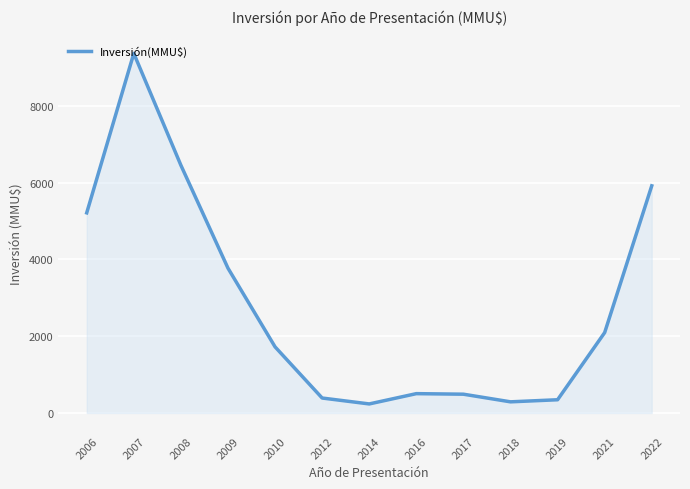

How many interior local peaks (higher than both neighbors) does the data have?

2